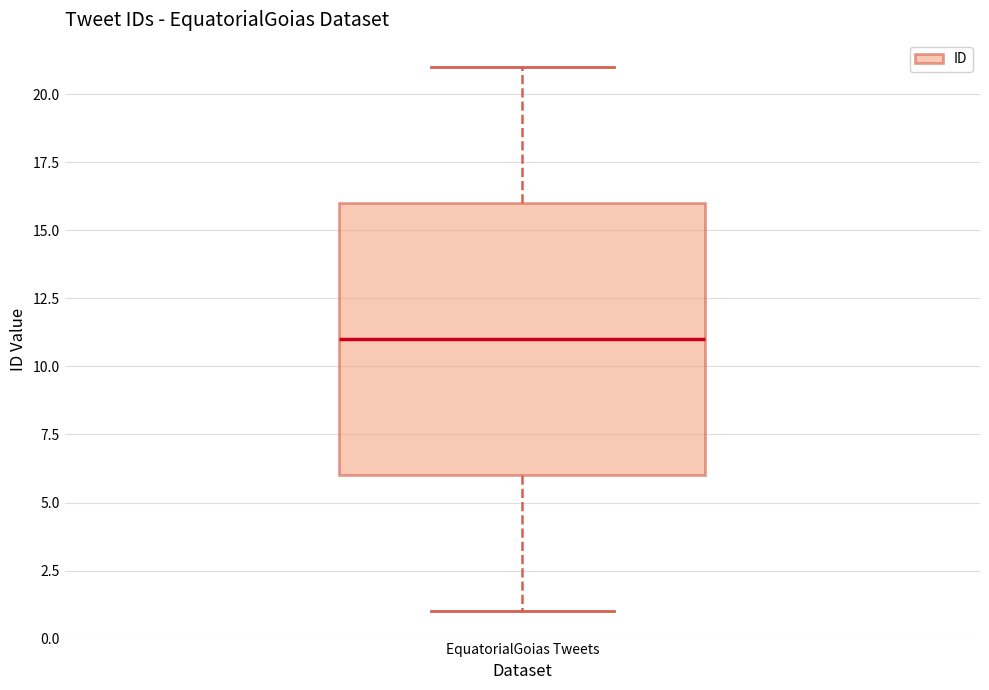

Transcribe this box plot: give where the median line is, the range the box spans, and where the two whiskers end, as read against the y-axis. The values are not printed on the chart, so give them approximately, as read against the axis.

median 11, box 6 to 16, whiskers 1 to 21